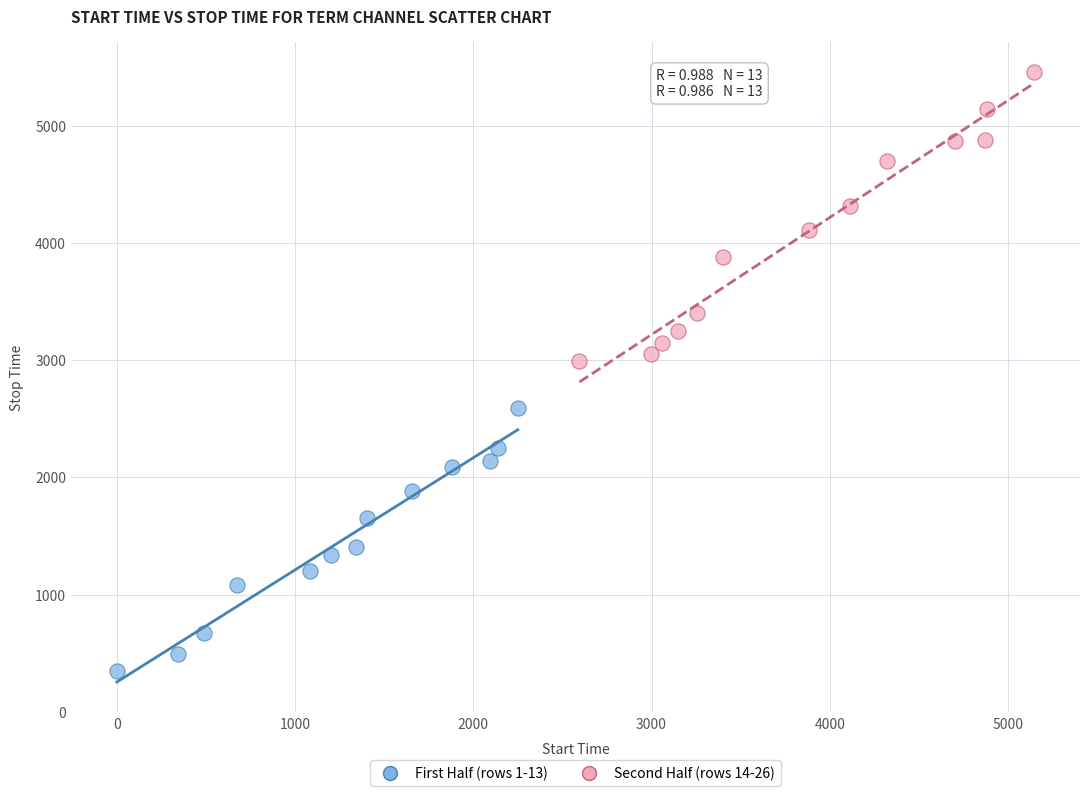

Which series reaches the maximum Y coordinate?

Second Half (rows 14-26)